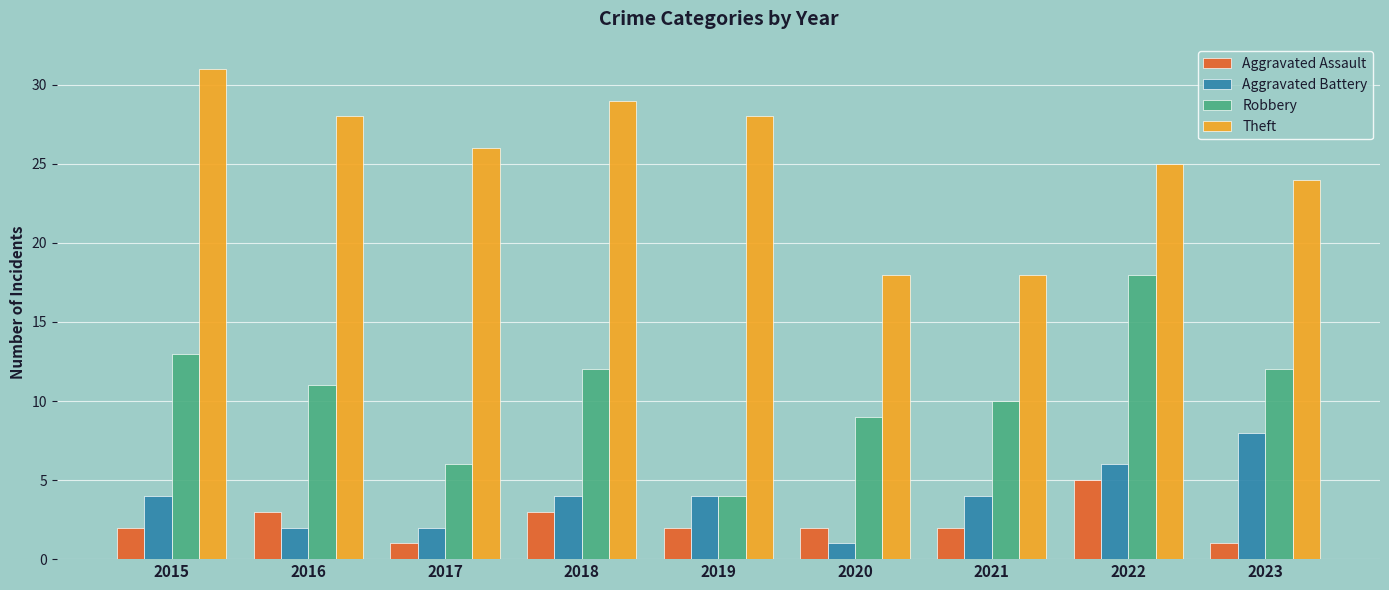

Read the Theft value at 2021, to the nearest 5.

20